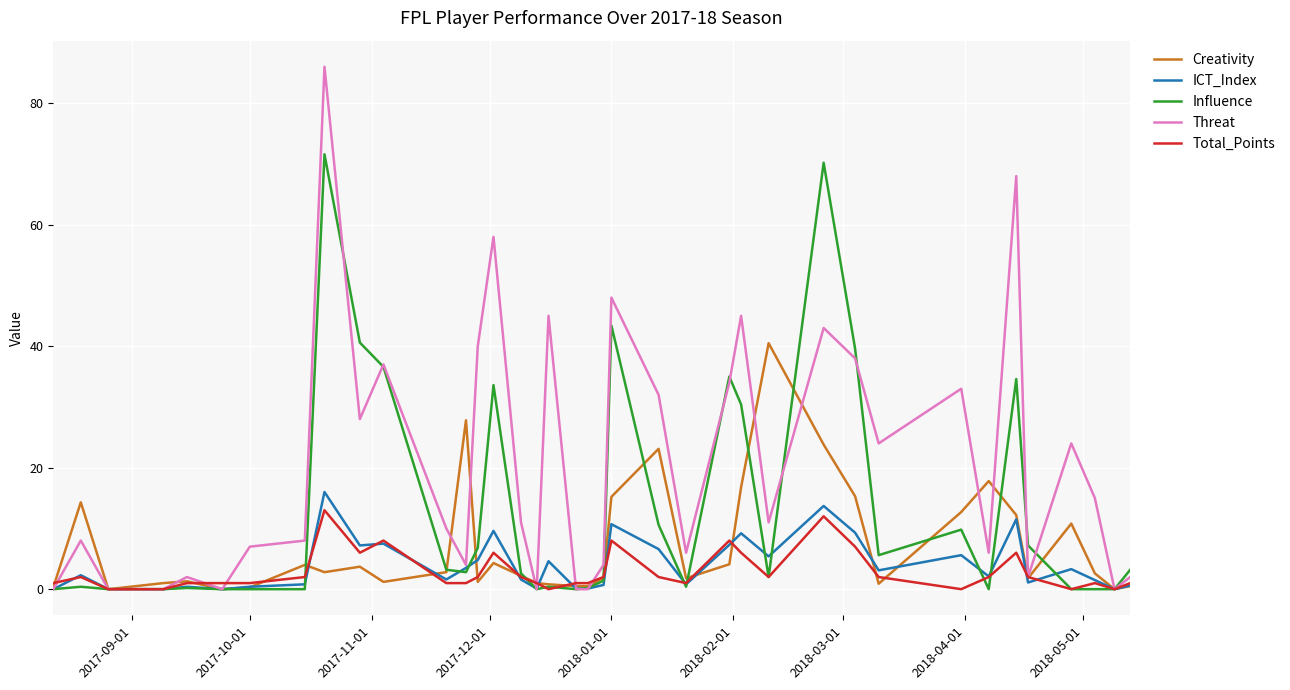

Which series has the largest total across all categories?

Threat